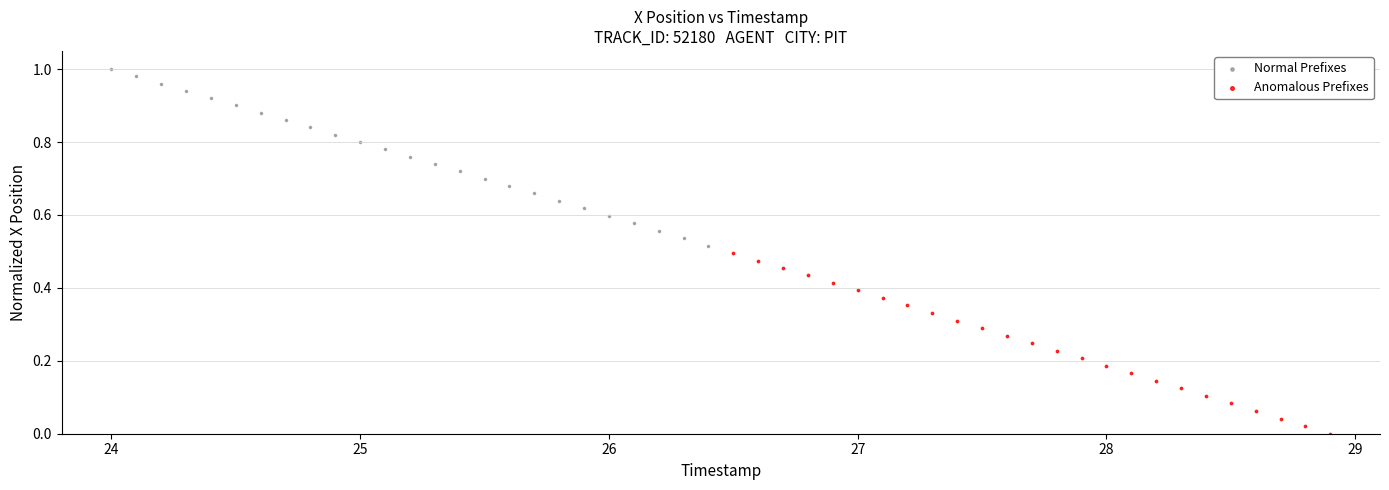

Which series reaches the maximum Y coordinate?

Normal Prefixes